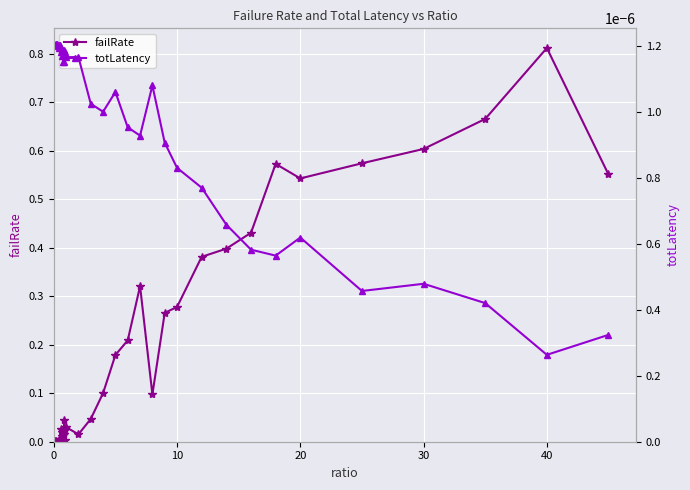

After their last crossing, which series has the higher values: totLatency or failRate?

failRate